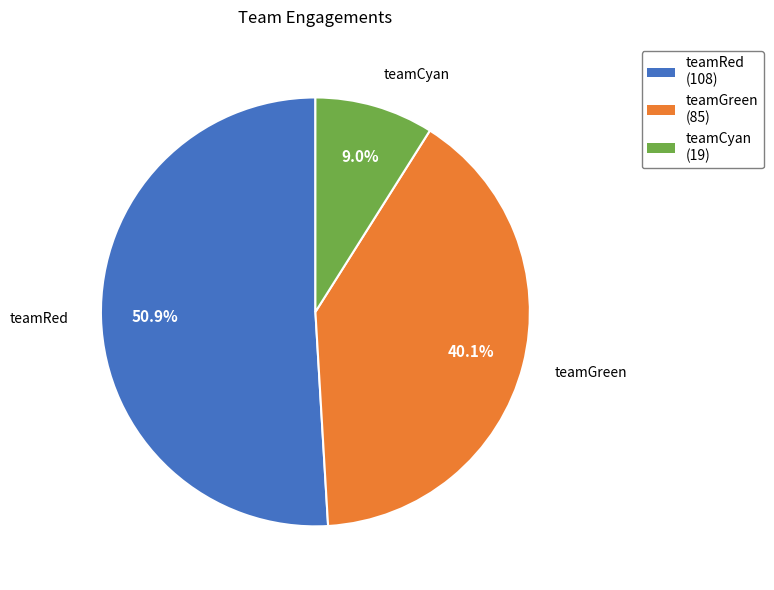

Combined, do teamGreen and teamCyan account for over 50%?

No